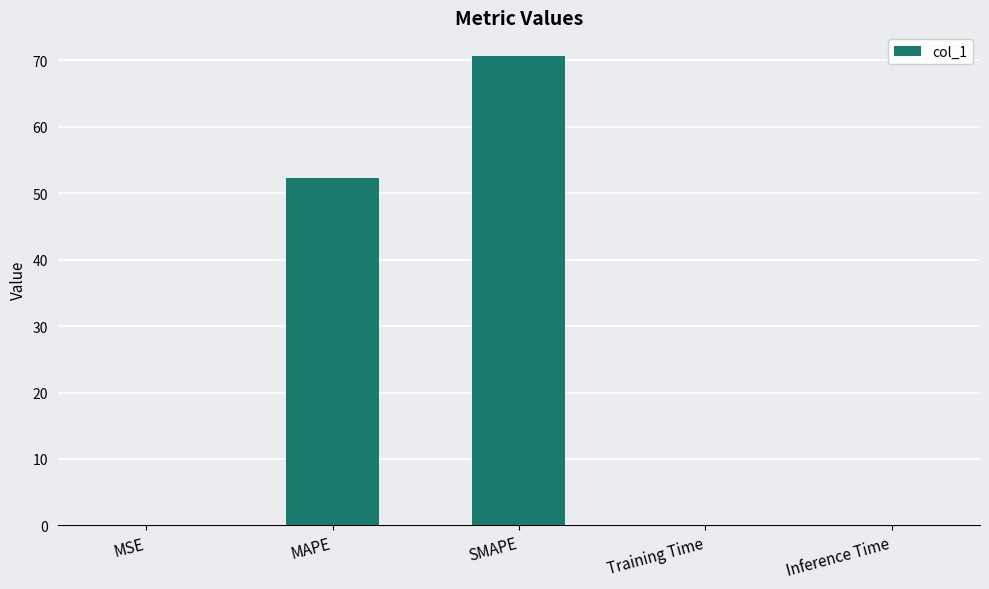

Where is the data nearest to the value 35?

MAPE